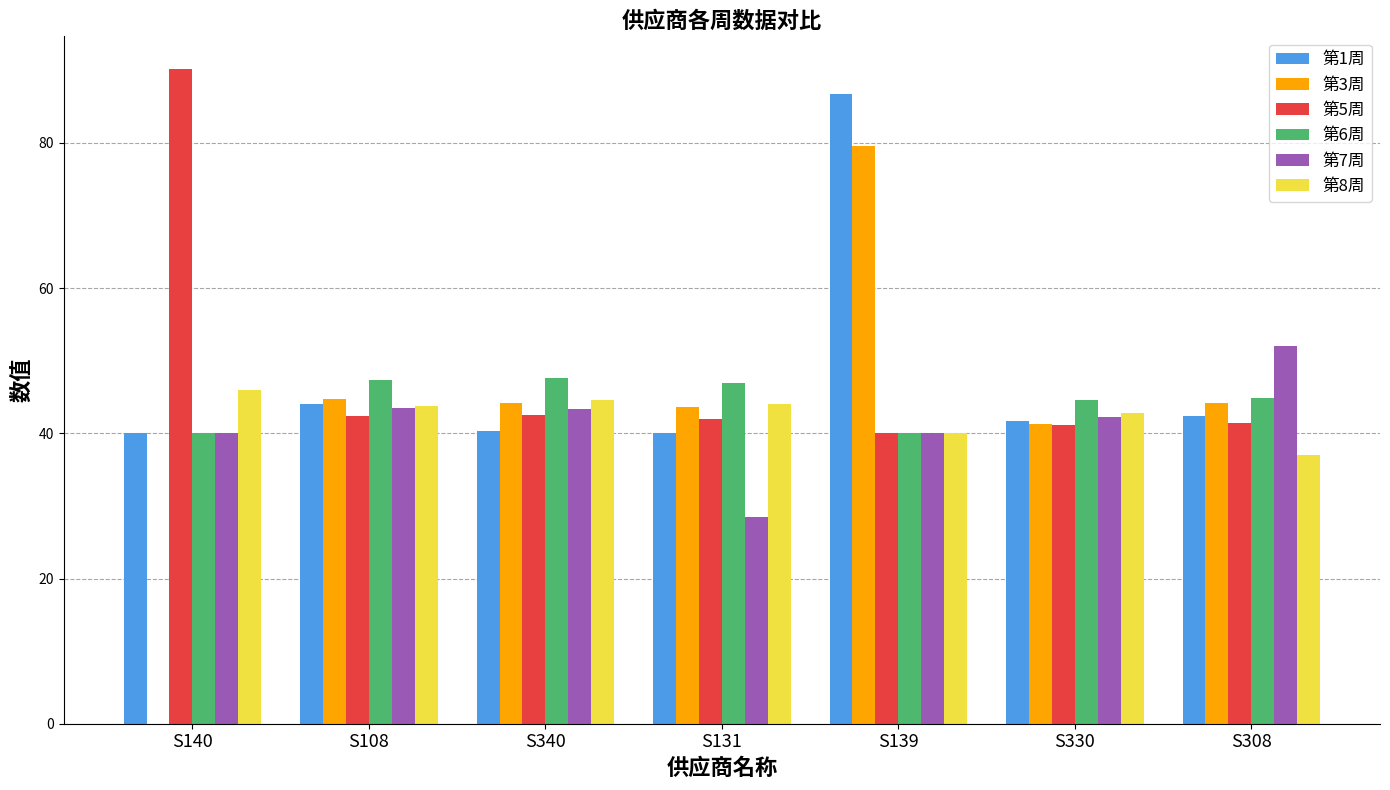

Which series has the widest spread of values?

第3周